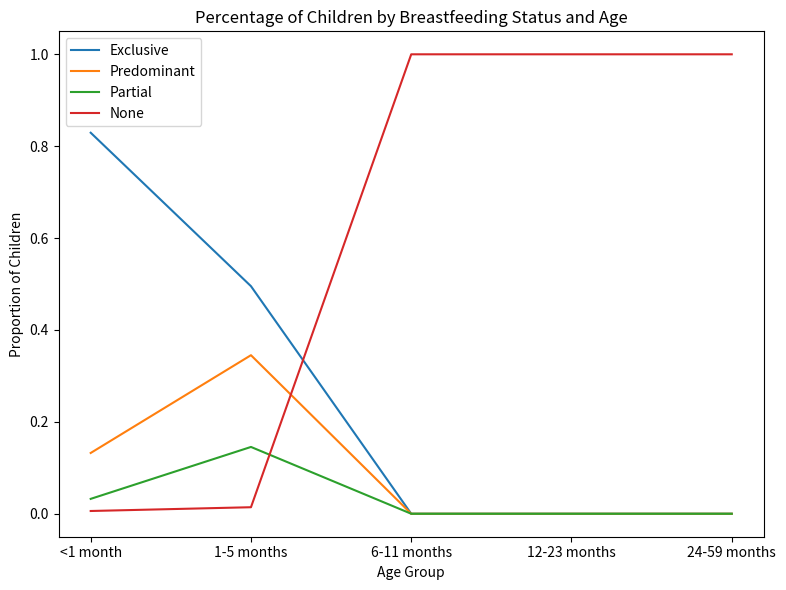

Where do Exclusive and None first cross each other?

1-5 months and 6-11 months